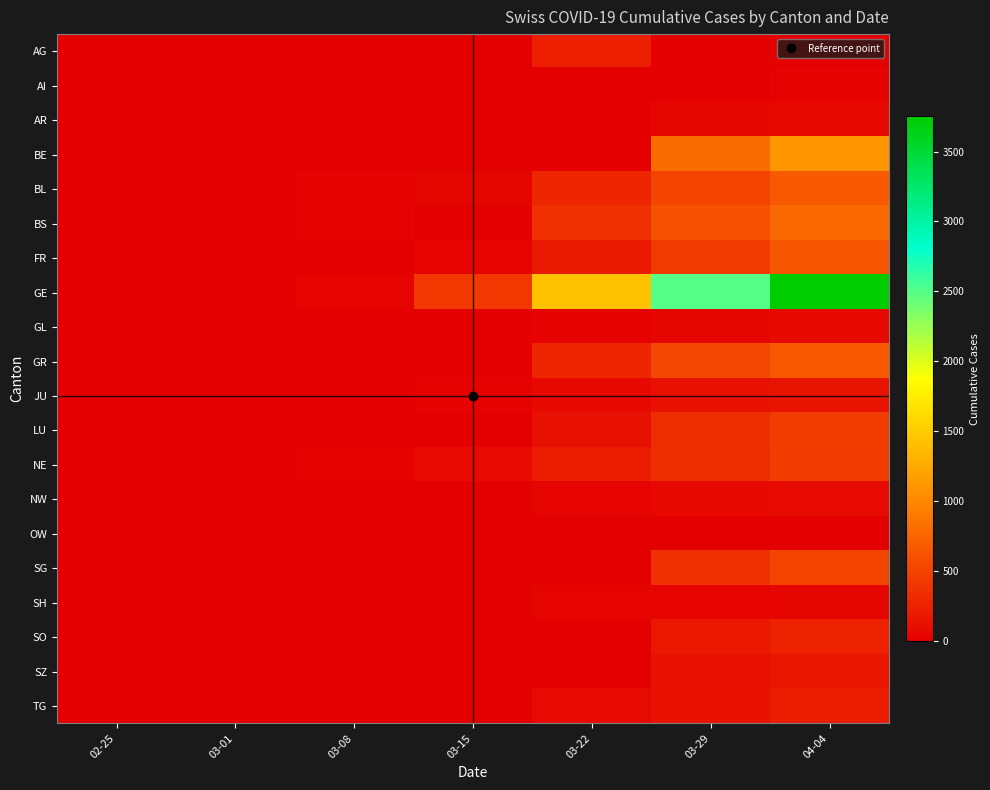

What is the maximum value shown in the chart?

3753